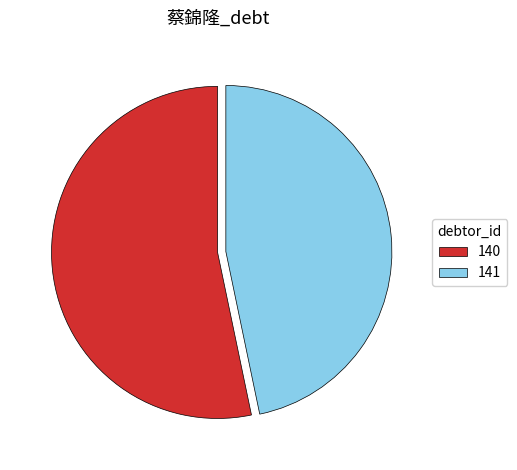

Is the sum of 140 and 141 greater than half?

Yes